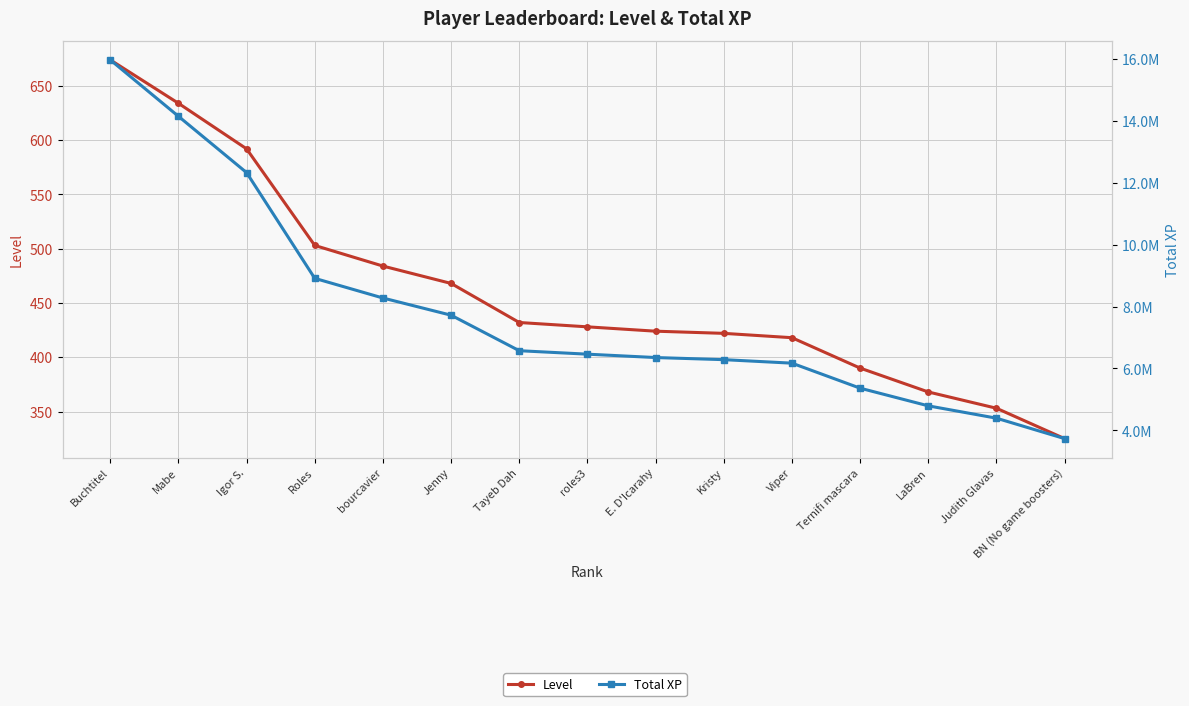

True or false: Level has more than 1 interior local peaks.

False